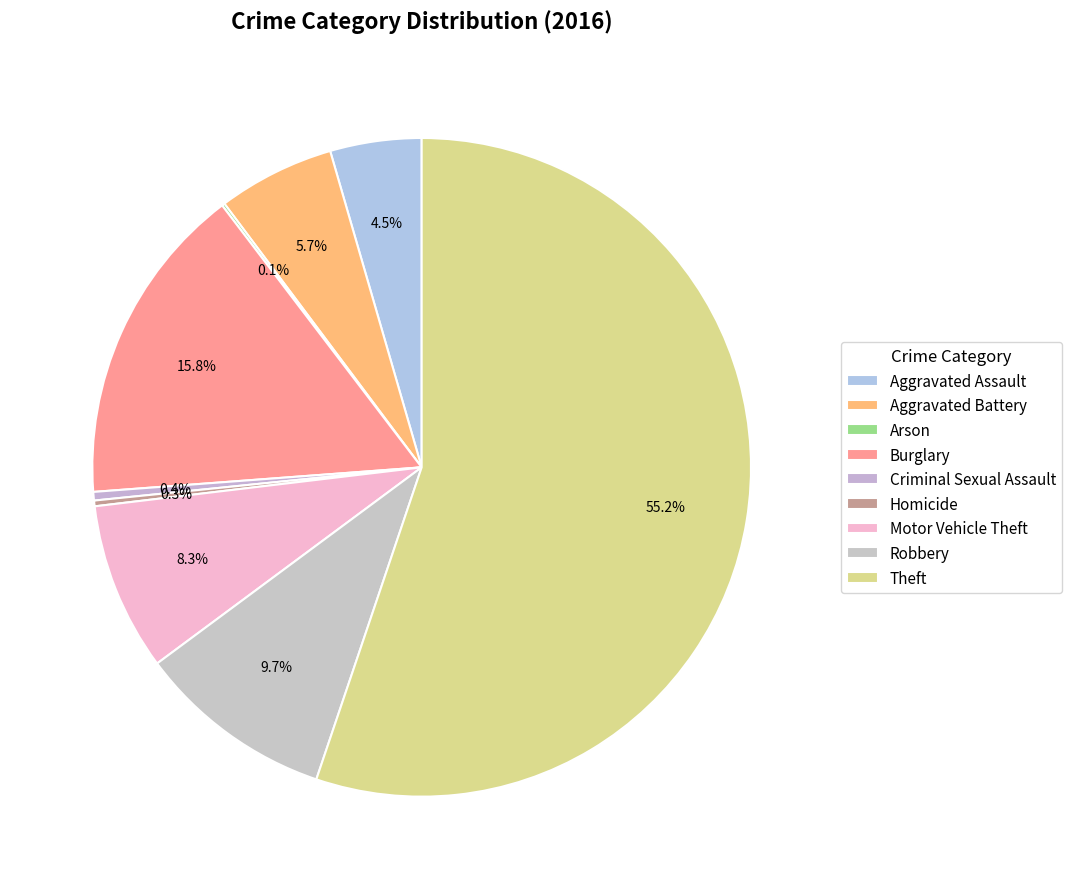

Count the number of slices in the pie.

9